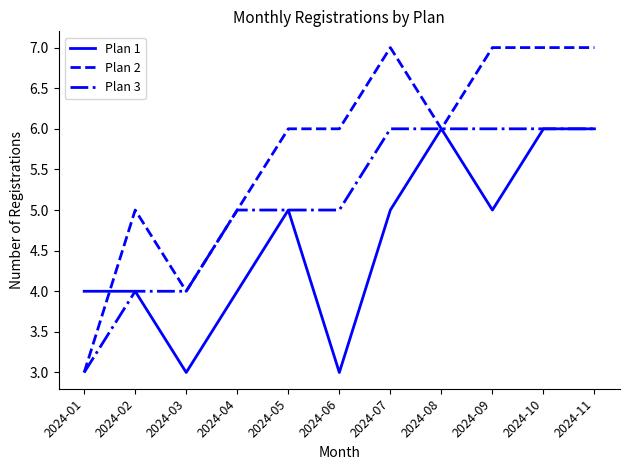

The value of Plan 1 at 2024-10 is 9. True or false?

False